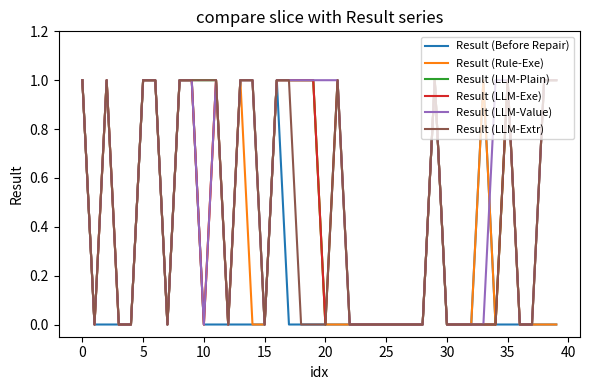

Rank the series by their maximum value, from highest to lowest.

Result (Before Repair), Result (Rule-Exe), Result (LLM-Plain), Result (LLM-Exe), Result (LLM-Value), Result (LLM-Extr)